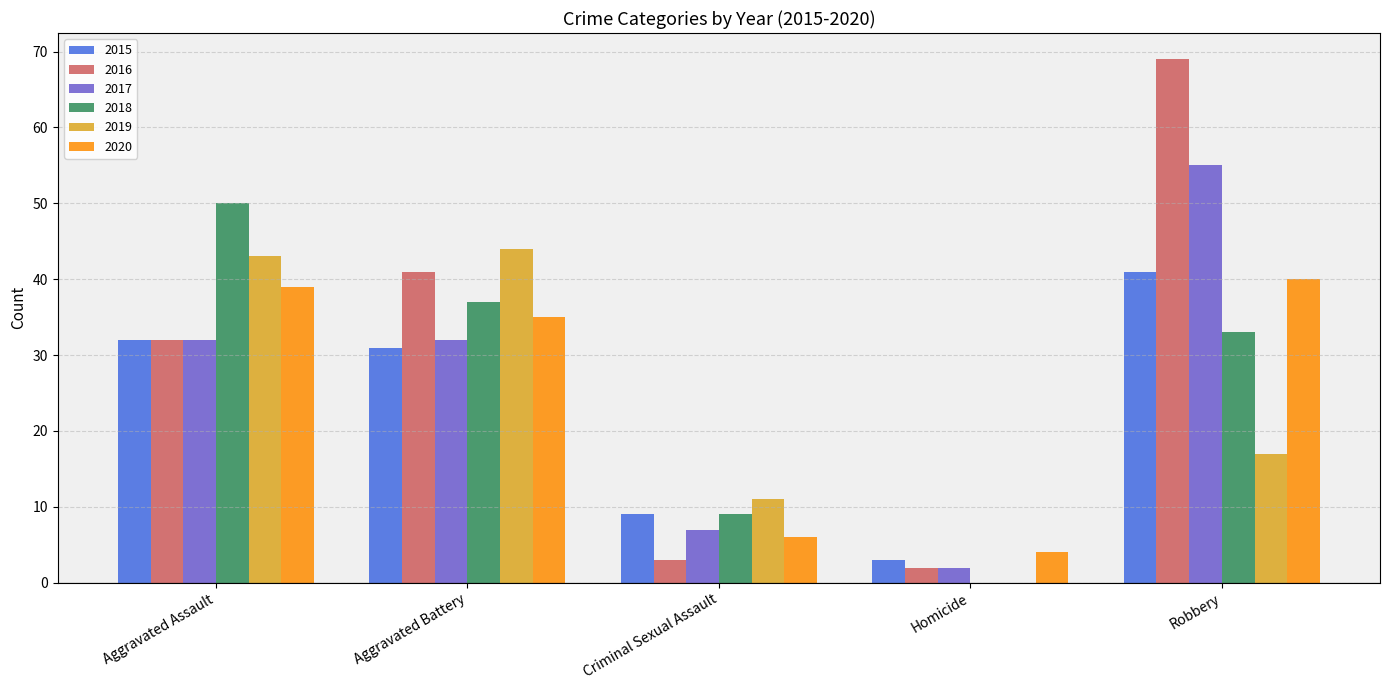

Reading right to left, extract all data points from this chart.

2015: Robbery=41	Homicide=3	Criminal Sexual Assault=9	Aggravated Battery=31	Aggravated Assault=32
2016: Robbery=69	Homicide=2	Criminal Sexual Assault=3	Aggravated Battery=41	Aggravated Assault=32
2017: Robbery=55	Homicide=2	Criminal Sexual Assault=7	Aggravated Battery=32	Aggravated Assault=32
2018: Robbery=33	Homicide=0	Criminal Sexual Assault=9	Aggravated Battery=37	Aggravated Assault=50
2019: Robbery=17	Homicide=0	Criminal Sexual Assault=11	Aggravated Battery=44	Aggravated Assault=43
2020: Robbery=40	Homicide=4	Criminal Sexual Assault=6	Aggravated Battery=35	Aggravated Assault=39